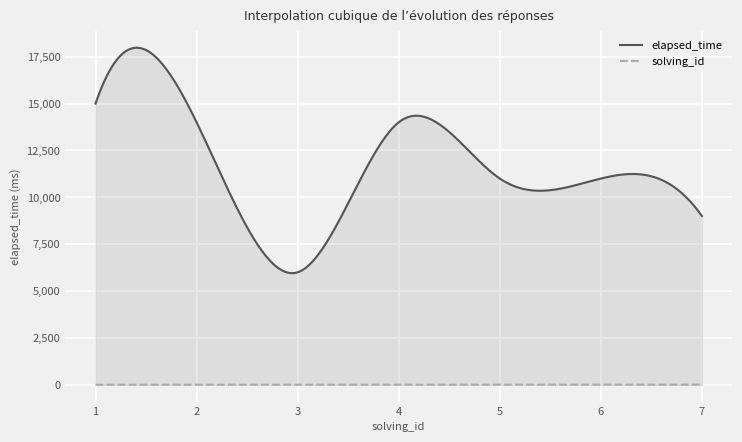

Rank the series by their average value, from lowest to highest.

solving_id, elapsed_time